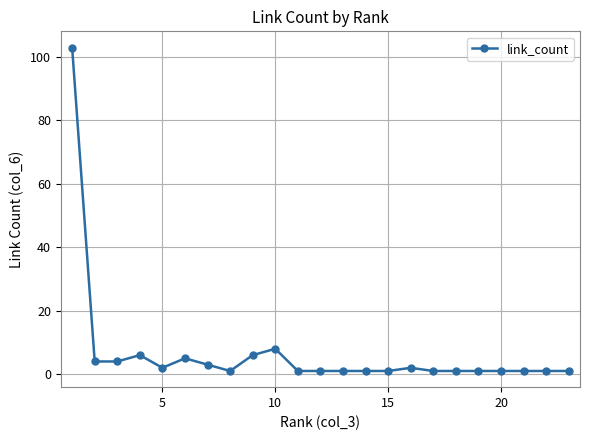

How many categories are shown in the chart?

23